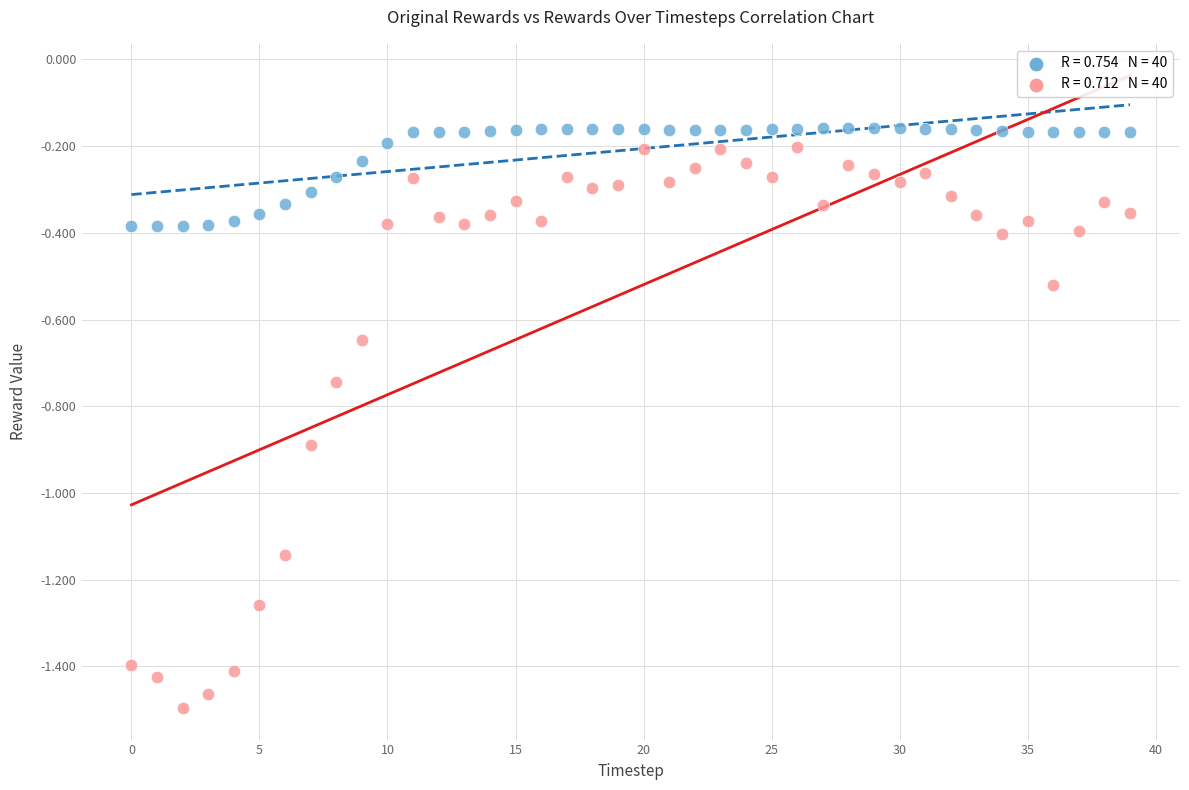

Count the number of points in this scatter plot.

80